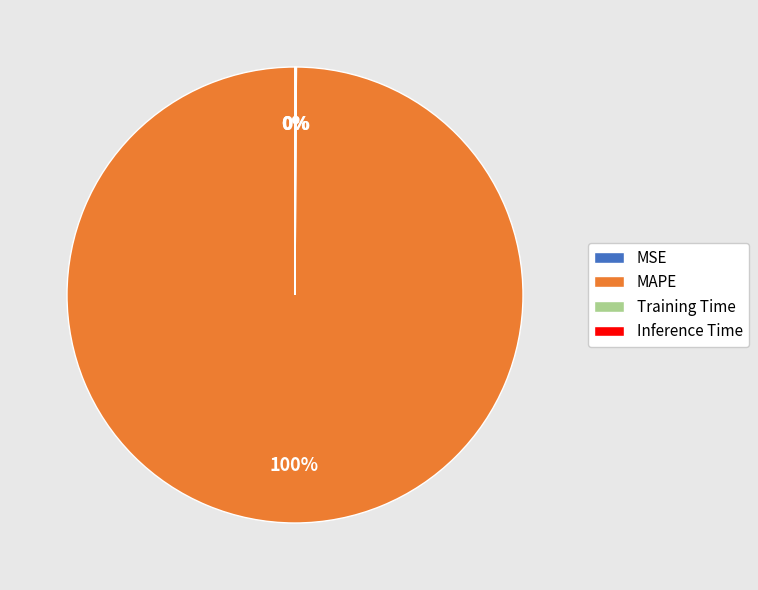

What is the largest slice in the pie chart?

MAPE